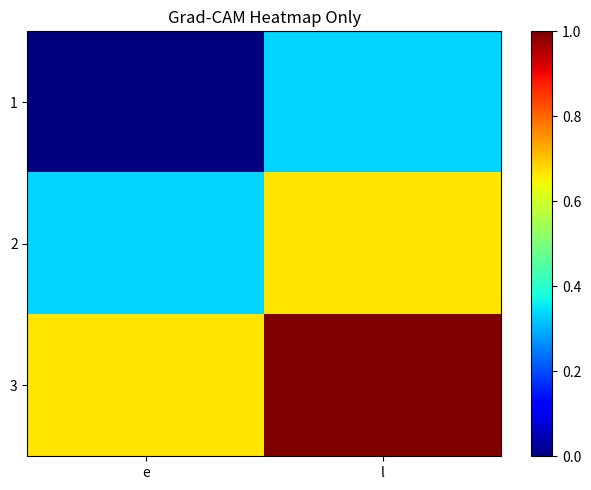

Which series has the largest range (max minus min)?

3